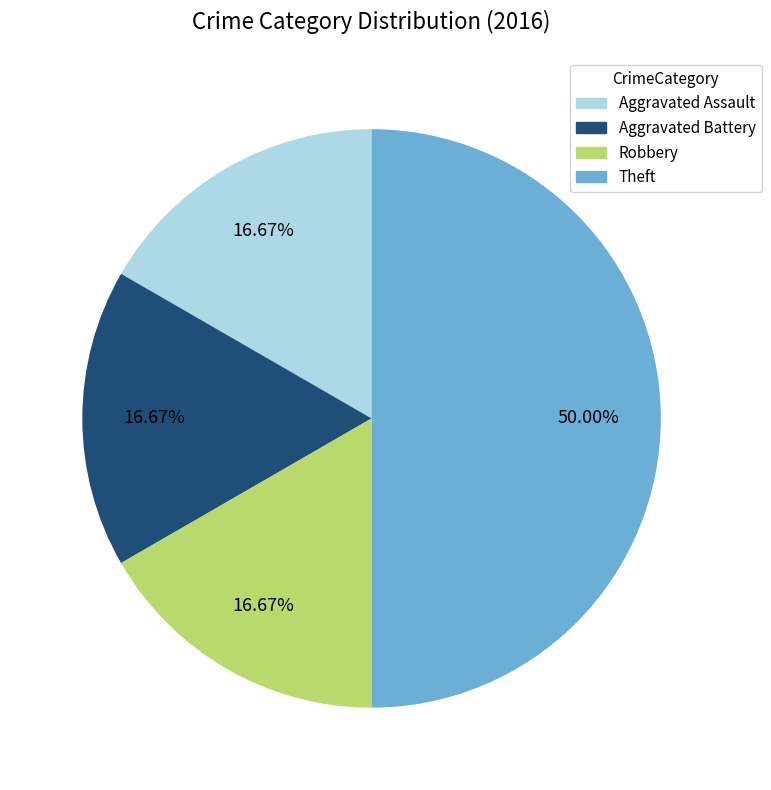

How much of the chart is everything except Robbery?

83.3%